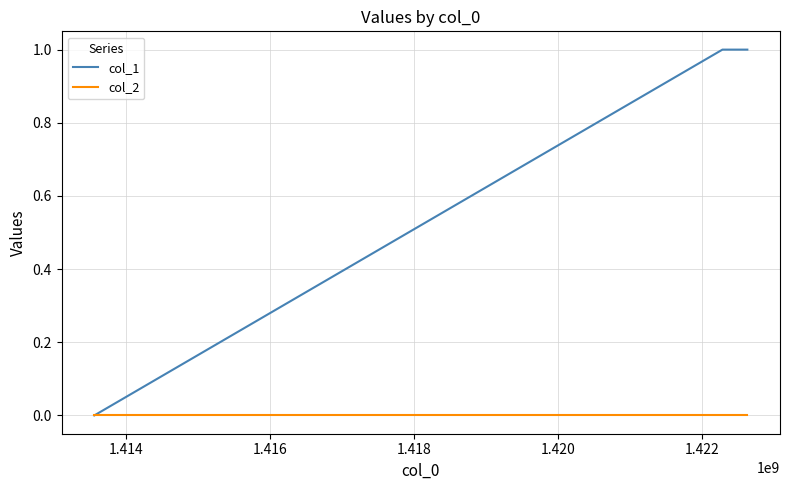

Which series has the largest total across all categories?

col_1